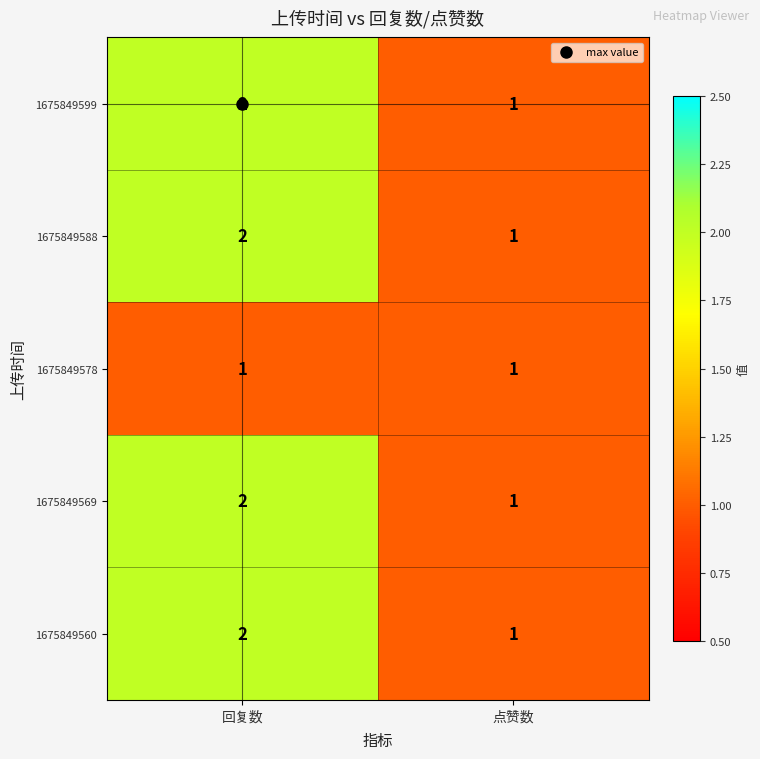

What is the sum of the 1675849588 values at 点赞数 and 回复数?

3